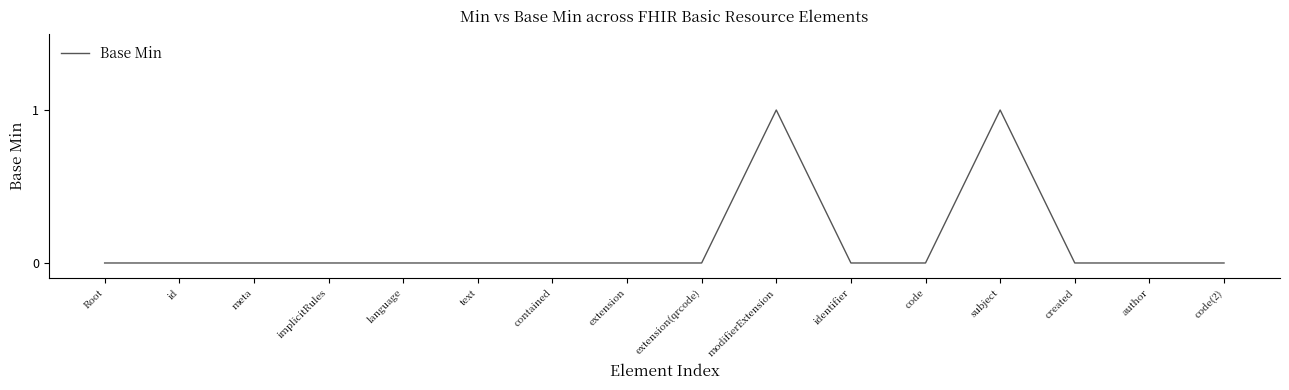

Between meta and modifierExtension, which is larger?

modifierExtension